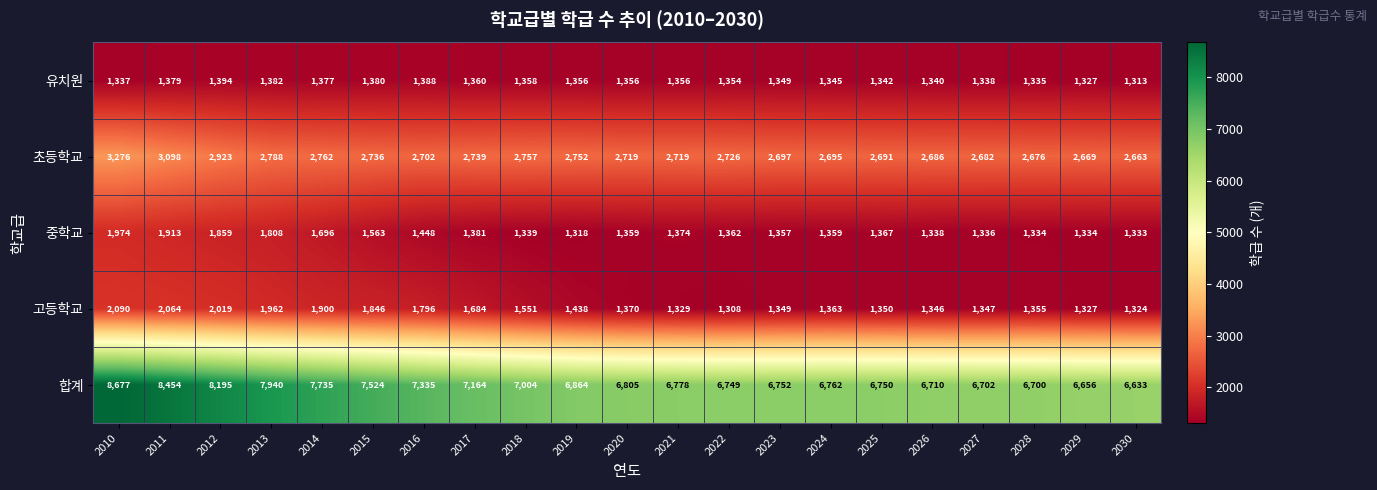

At which category does the chart reach its peak across all series?

2010